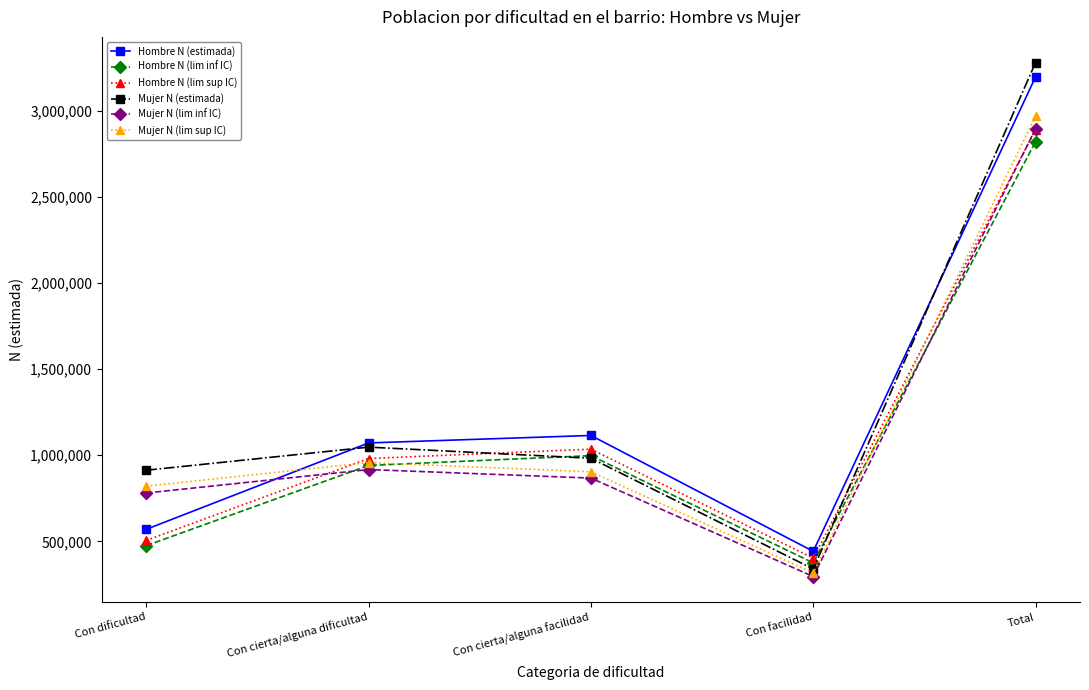

Count the number of data series in this chart.

6